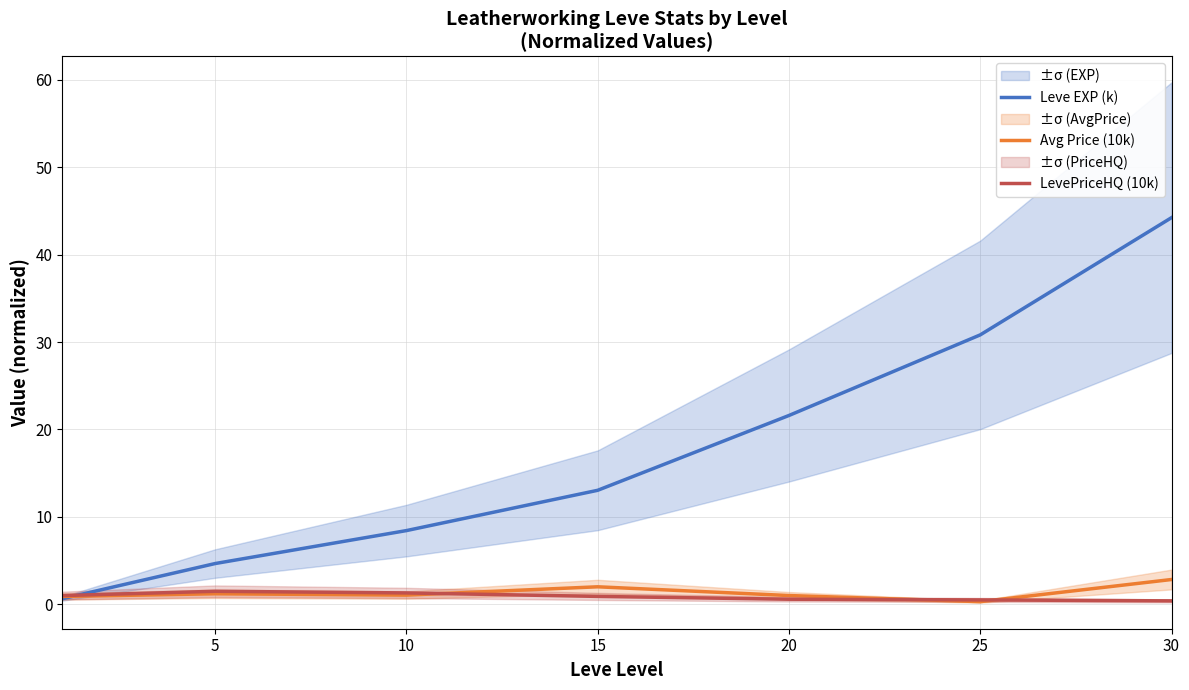

True or false: LevePriceHQ (10k) and Avg Price (10k) intersect in this chart.

True